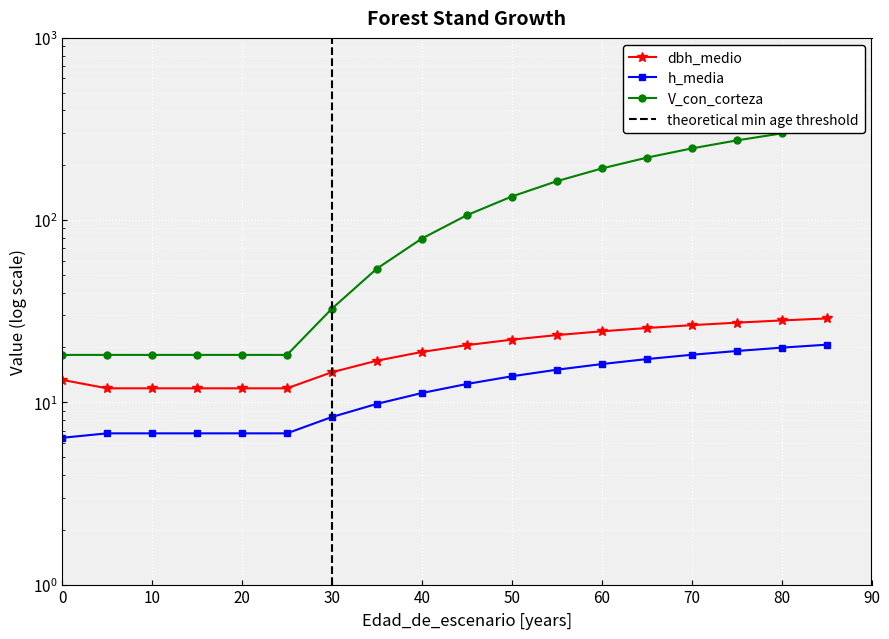

Rank the series at 15 from lowest to highest value.

h_media, dbh_medio, V_con_corteza